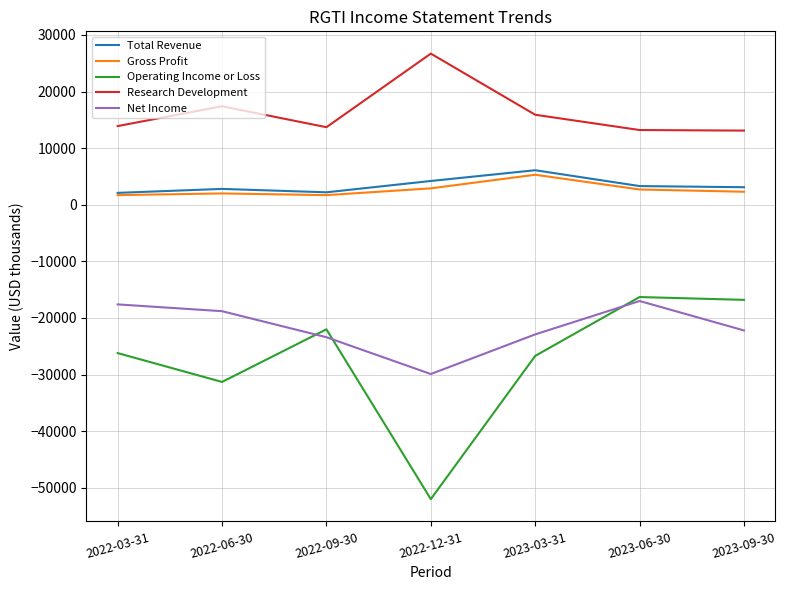

Which series has the largest range (max minus min)?

Operating Income or Loss